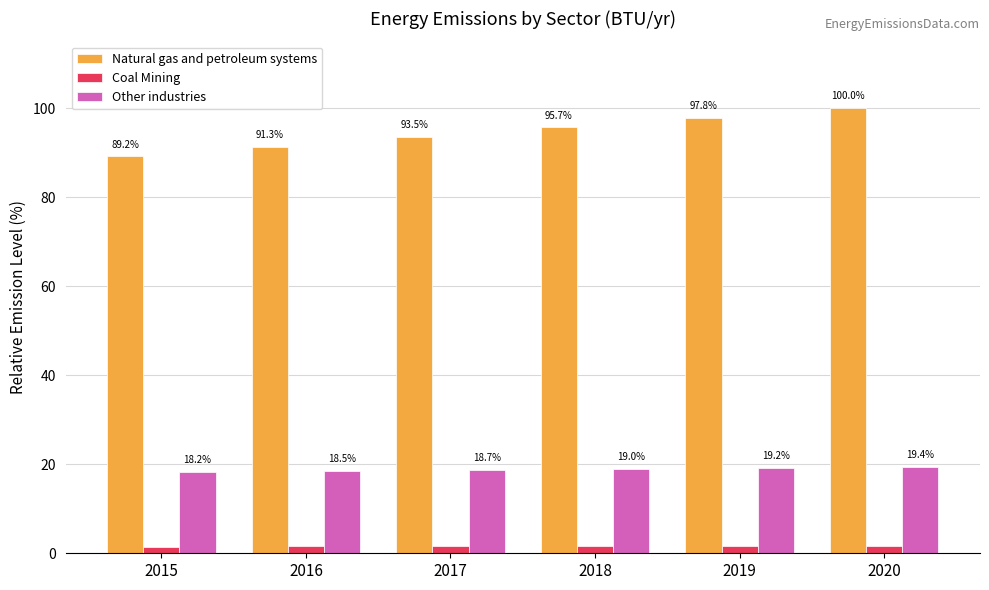

The value of Natural gas and petroleum systems at 2015 is 89.2. True or false?

True